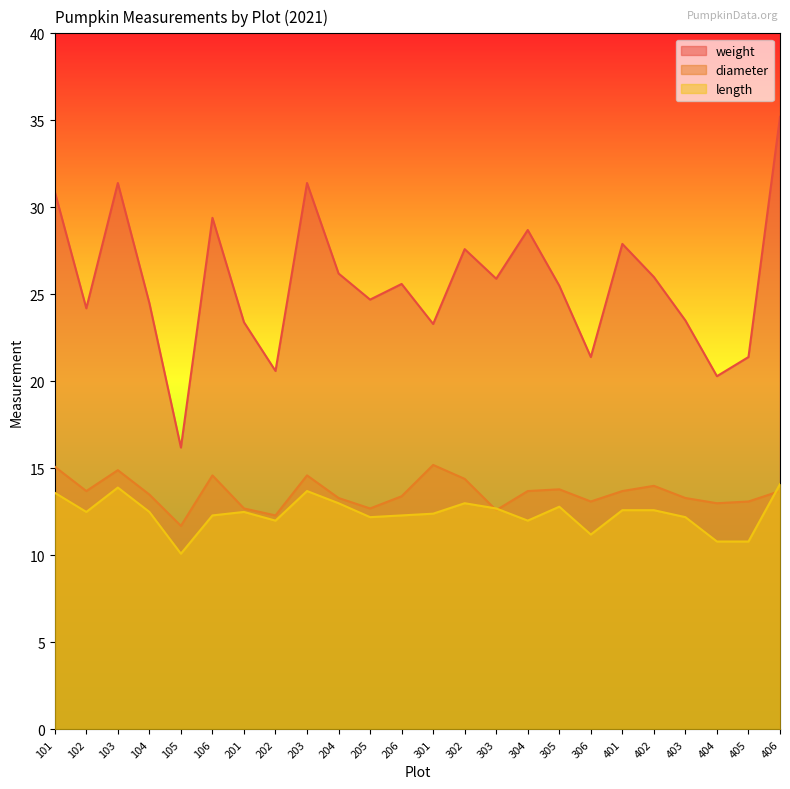

What is the approximate value of length at 405?

10.8